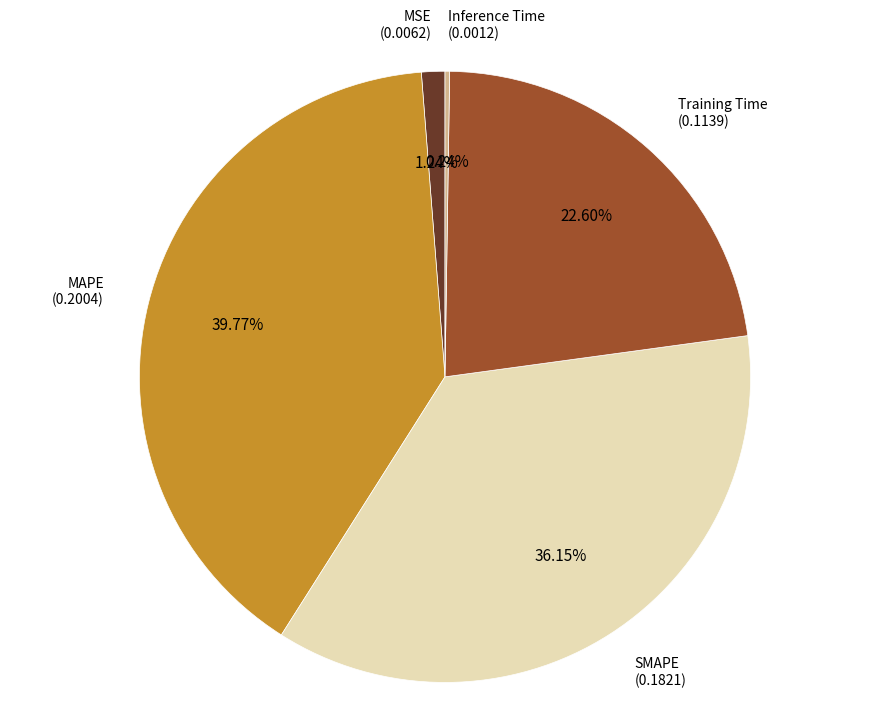

Does any single category account for the majority?

No